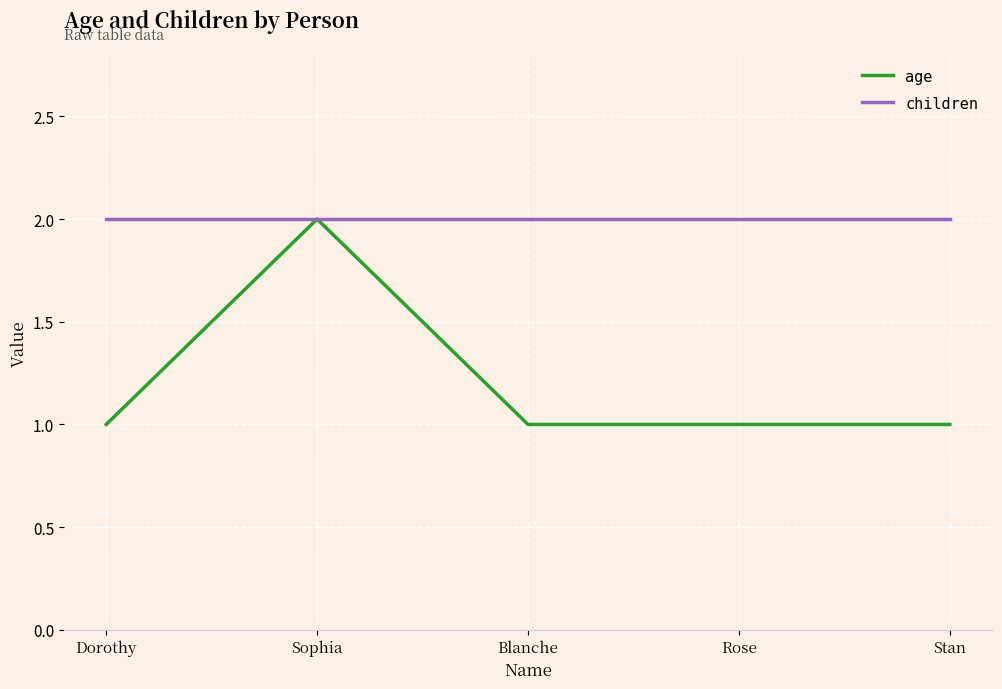

At Stan, list the series in order from largest to smallest.

children, age